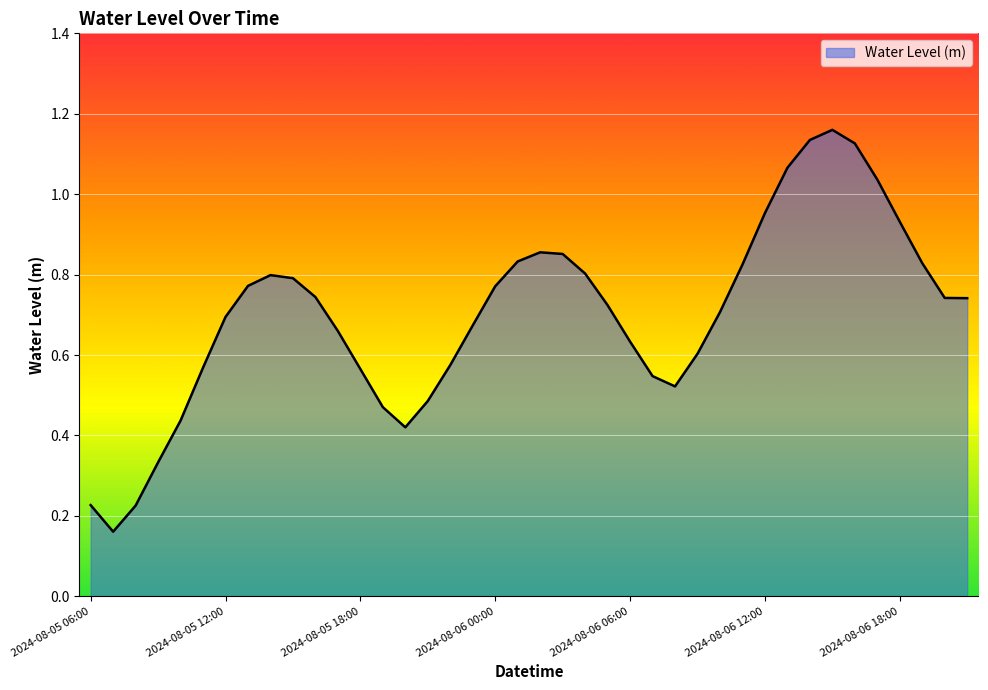

List the labels in order of value, largest first.

2024-08-06 15:00, 2024-08-06 14:00, 2024-08-06 16:00, 2024-08-06 13:00, 2024-08-06 17:00, 2024-08-06 12:00, 2024-08-06 18:00, 2024-08-06 02:00, 2024-08-06 03:00, 2024-08-06 01:00, 2024-08-06 19:00, 2024-08-06 11:00, 2024-08-06 04:00, 2024-08-05 14:00, 2024-08-05 15:00, 2024-08-05 13:00, 2024-08-06 00:00, 2024-08-05 16:00, 2024-08-06 20:00, 2024-08-06 21:00, 2024-08-06 05:00, 2024-08-06 10:00, 2024-08-05 12:00, 2024-08-05 23:00, 2024-08-05 17:00, 2024-08-06 06:00, 2024-08-06 09:00, 2024-08-05 22:00, 2024-08-05 11:00, 2024-08-05 18:00, 2024-08-06 07:00, 2024-08-06 08:00, 2024-08-05 21:00, 2024-08-05 19:00, 2024-08-05 10:00, 2024-08-05 20:00, 2024-08-05 09:00, 2024-08-05 06:00, 2024-08-05 08:00, 2024-08-05 07:00